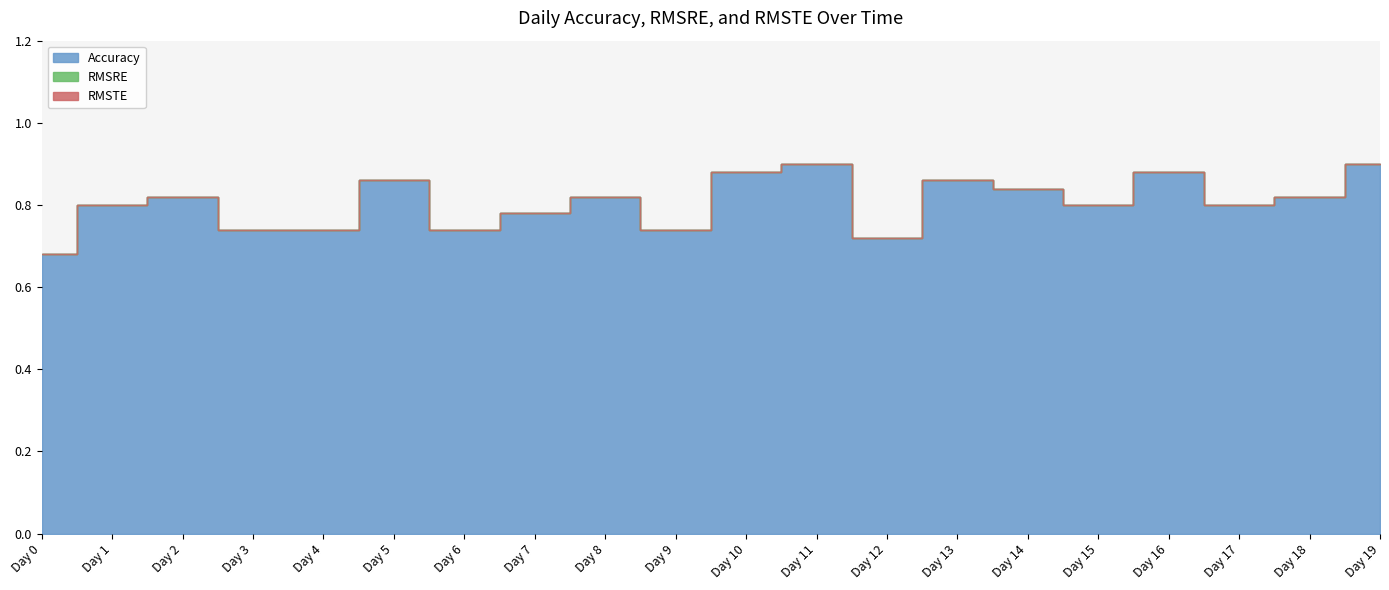

True or false: Accuracy has a value of 0.7 at Day 6.

True